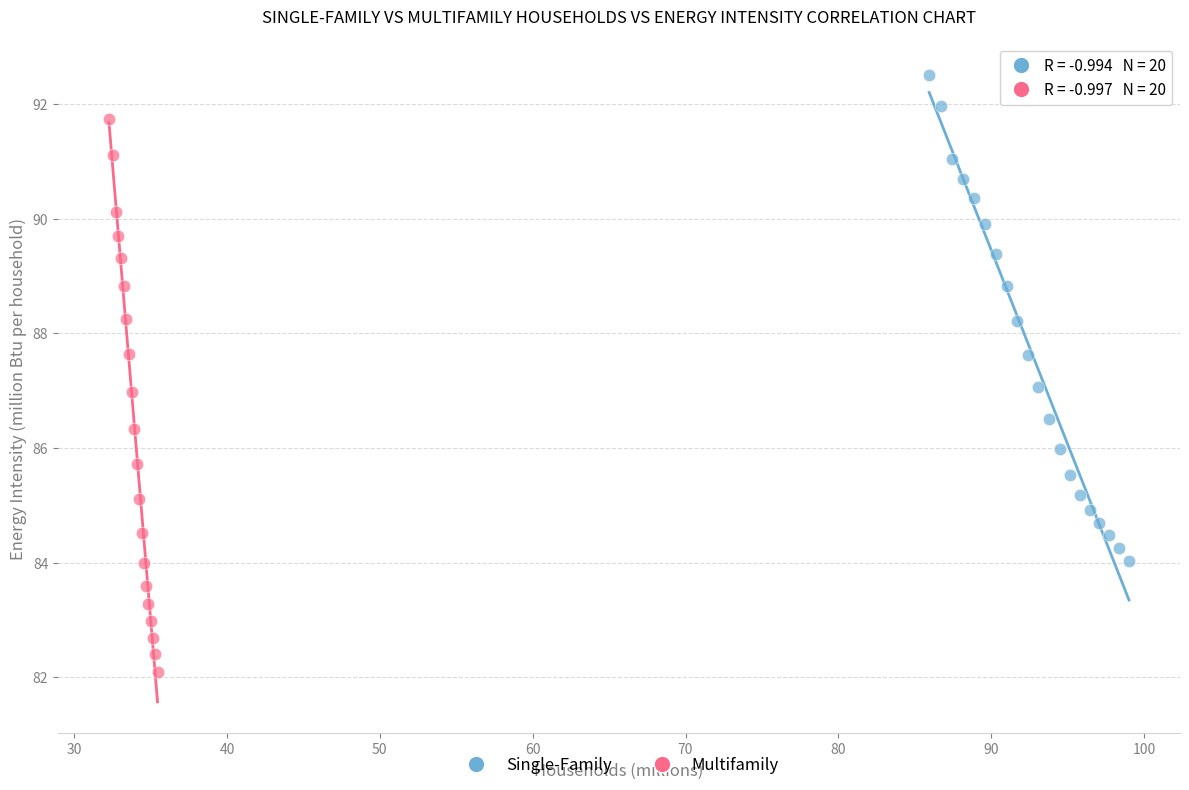

Which series reaches the maximum Y coordinate?

Single-Family